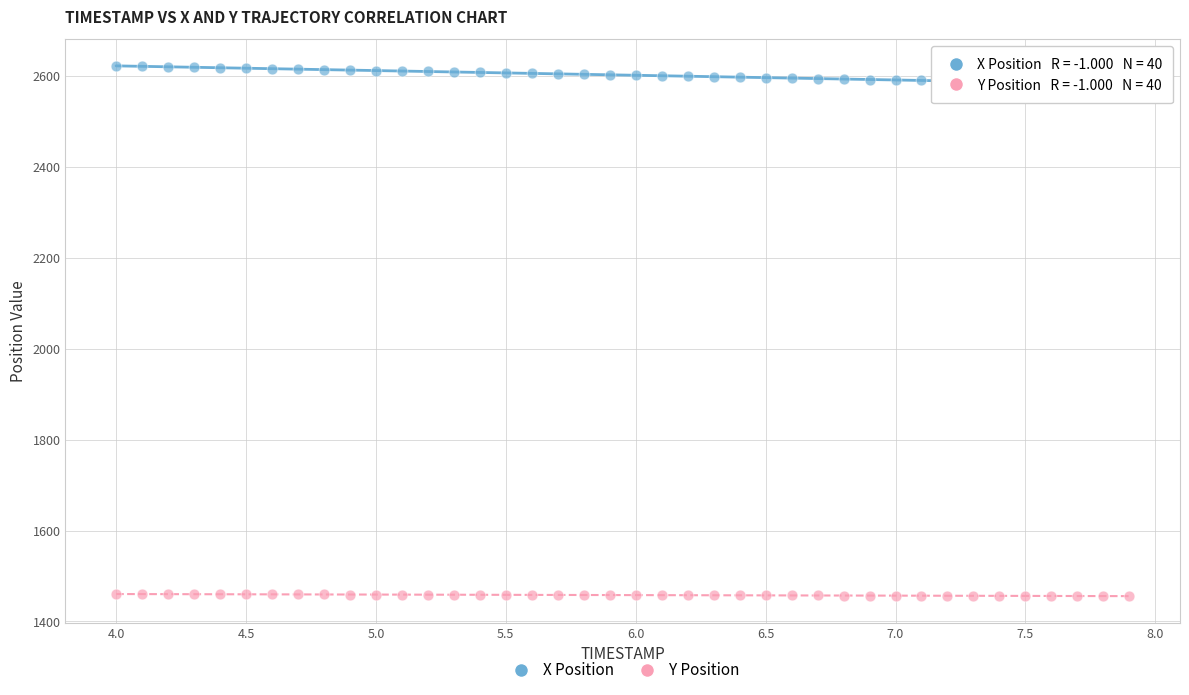

Which series has the largest Y range (max minus min)?

X Position